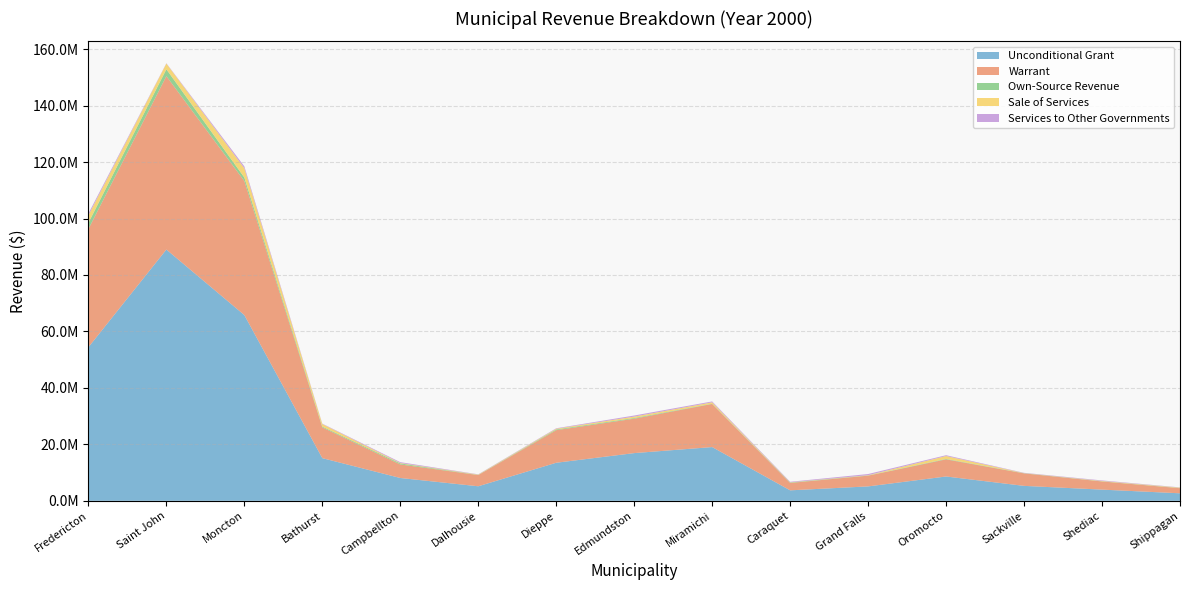

Reading left to right, list all the values displayed in this chart.

Unconditional Grant: Fredericton=54407458	Saint John=89014435	Moncton=65800708	Bathurst=15118029	Campbellton=8085105	Dalhousie=5152389	Dieppe=13484585	Edmundston=16901240	Miramichi=19040393	Caraquet=3711945	Grand Falls=5106735	Oromocto=8616220	Sackville=5293717	Shediac=3965391	Shippagan=2663300
Warrant: Fredericton=41883986	Saint John=61421954	Moncton=47489731	Bathurst=10890670	Campbellton=4799491	Dalhousie=3966709	Dieppe=11545106	Edmundston=12188736	Miramichi=15269986	Caraquet=2614535	Grand Falls=3804035	Oromocto=6069429	Sackville=4422411	Shediac=2891134	Shippagan=1805299
Own-Source Revenue: Fredericton=2150965	Saint John=2433527	Moncton=1242960	Bathurst=277383	Campbellton=354998	Dalhousie=50650	Dieppe=263414	Edmundston=251185	Miramichi=101600	Caraquet=142600	Grand Falls=73500	Oromocto=153055	Sackville=69300	Shediac=58942	Shippagan=57600
Sale of Services: Fredericton=2670610	Saint John=2036323	Moncton=3279509	Bathurst=914303	Campbellton=161008	Dalhousie=123800	Dieppe=245000	Edmundston=493250	Miramichi=484250	Caraquet=81300	Grand Falls=100640	Oromocto=1027496	Sackville=37800	Shediac=127562	Shippagan=149000
Services to Other Governments: Fredericton=662465	Saint John=109000	Moncton=679168	Bathurst=136321	Campbellton=297645	Dalhousie=90280	Dieppe=161935	Edmundston=382996	Miramichi=311773	Caraquet=192701	Grand Falls=402600	Oromocto=290355	Sackville=96926	Shediac=180897	Shippagan=82062